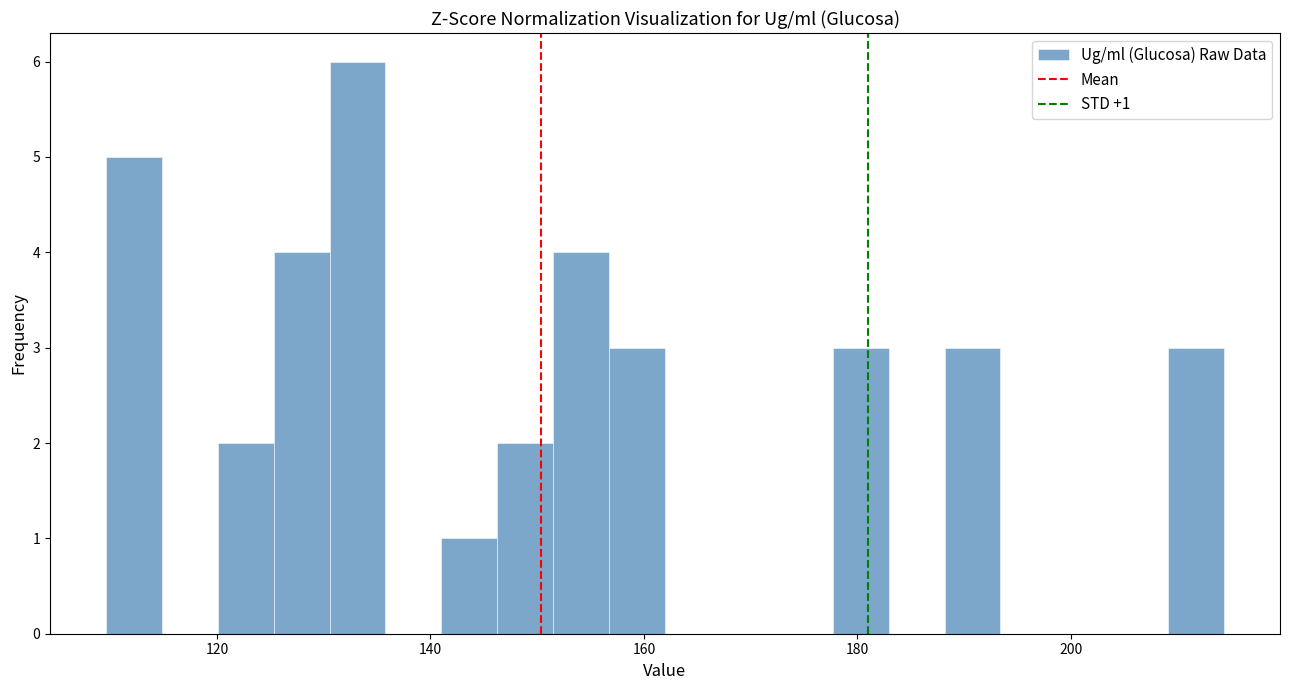

Around what value on the x-axis is the tallest bar? Give the approximate position of its centre, as read against the axis.

134